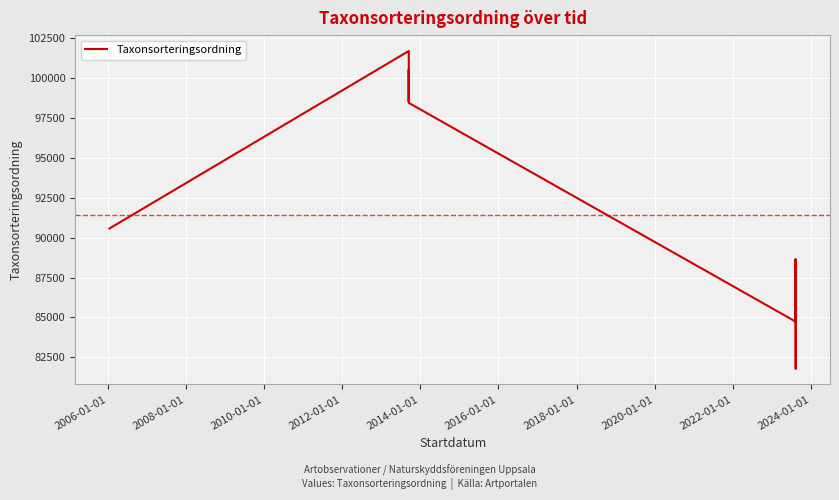

Is this an area chart (filled region under the line)?

No